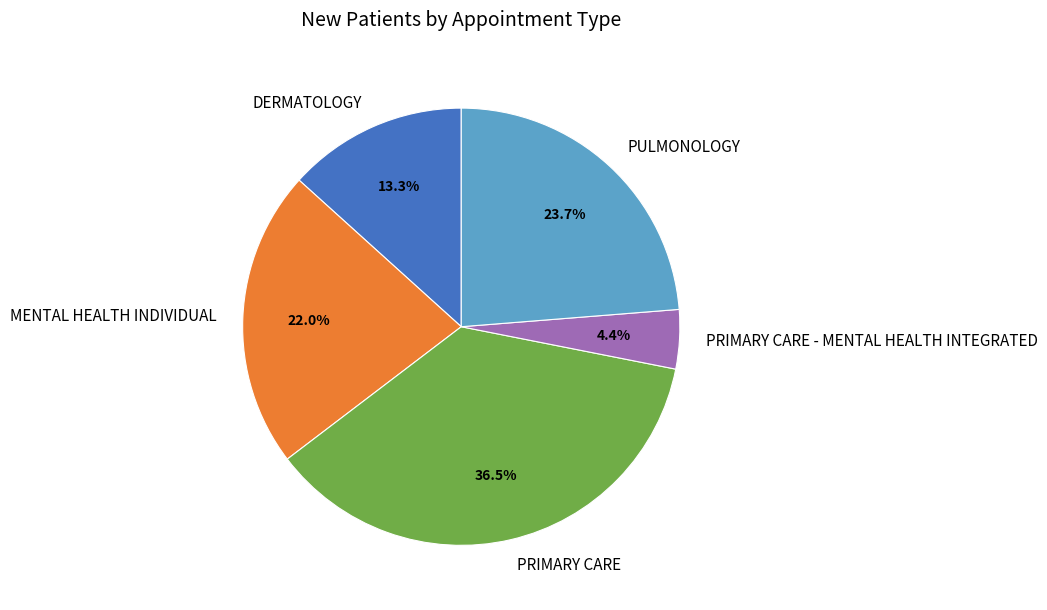

How many slices are in this pie chart?

5